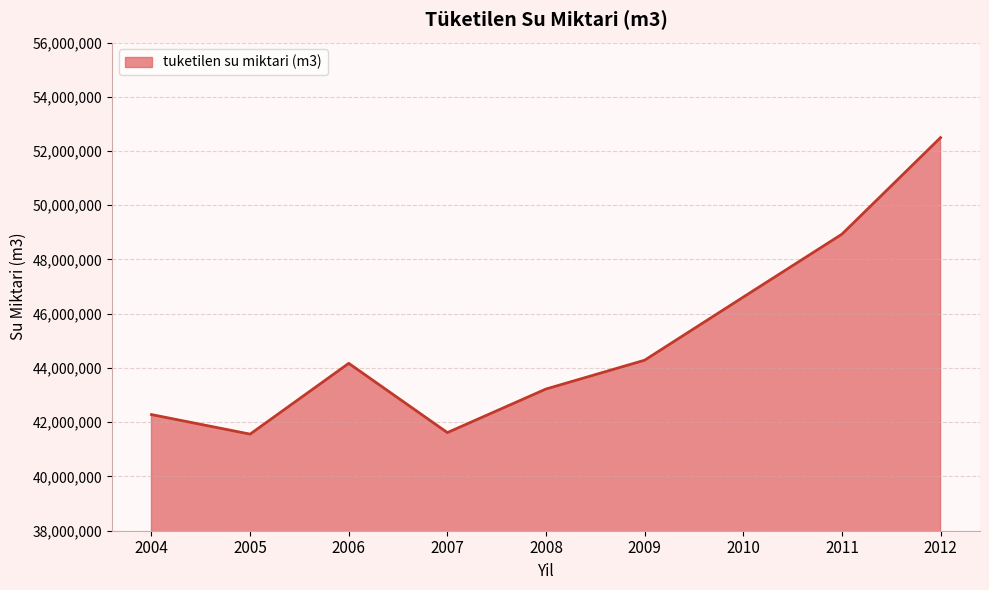

True or false: there are more than 1 points higher than both neighbors.

False